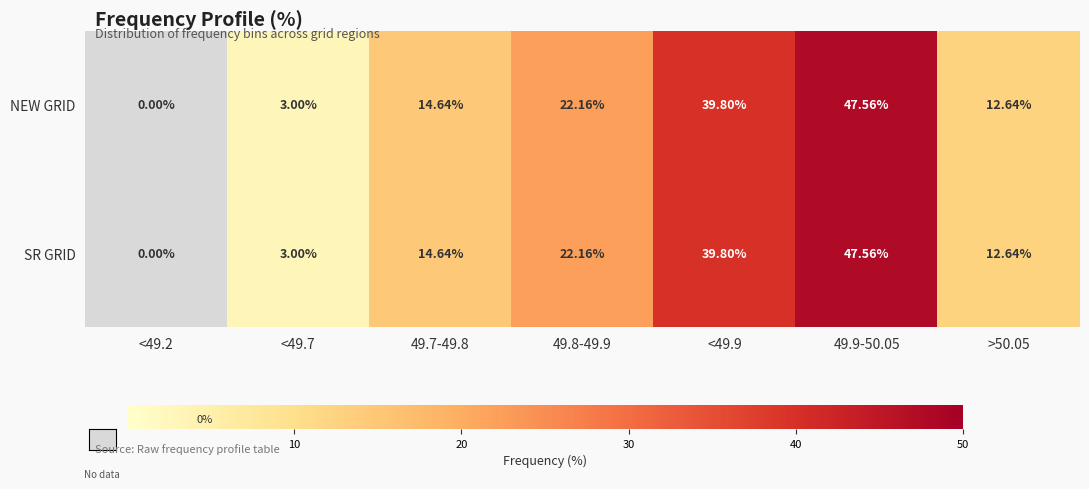

Is the value of NEW GRID at 49.9-50.05 greater than the value of SR GRID at <49.9?

Yes